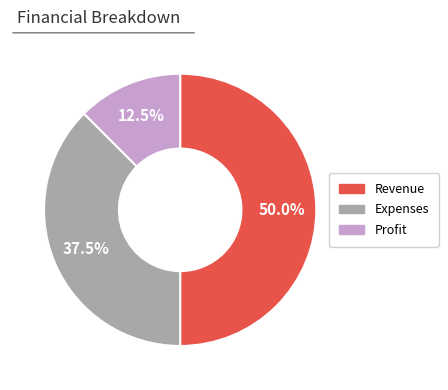

Approximately how many times larger is the value at Revenue compared to Profit?

4.0